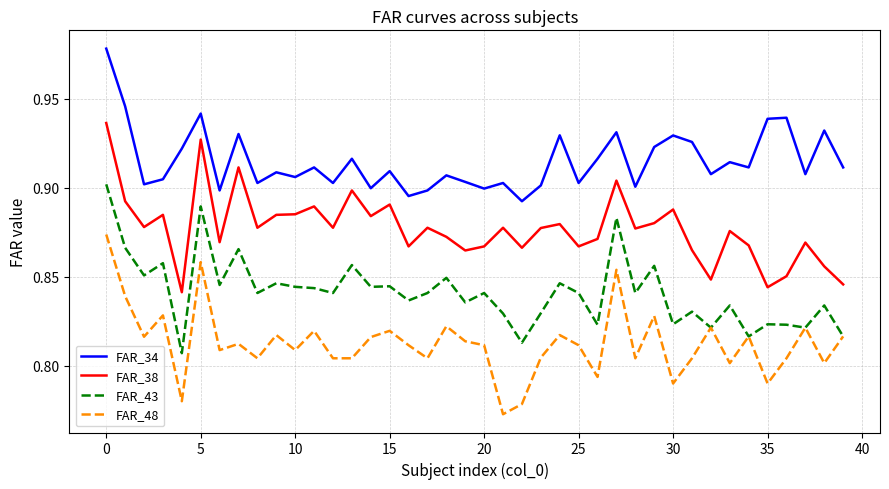

True or false: FAR_38 has more than 2 points higher than both neighbors.

True